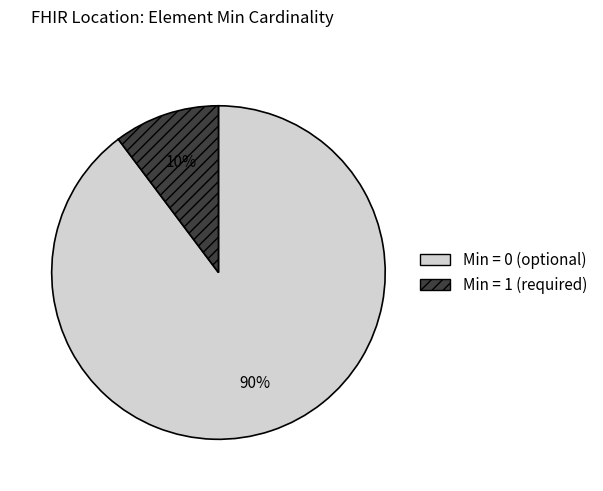

To the nearest percent, what is the average slice percentage?

50%